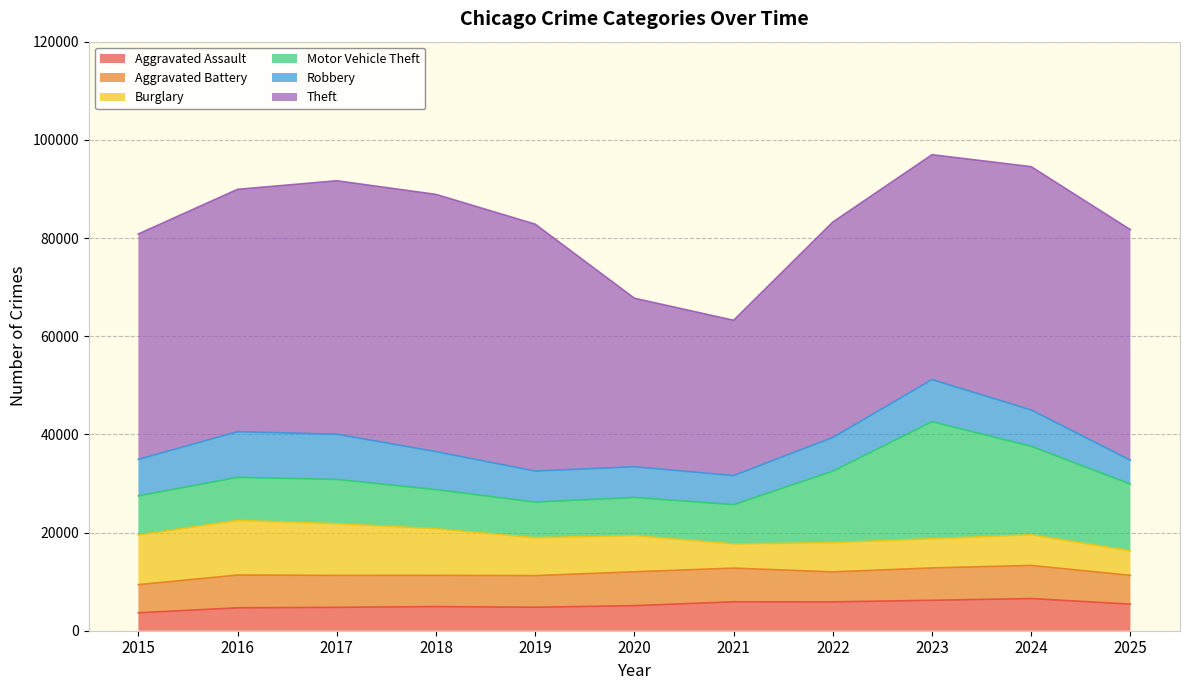

Reading left to right, transcribe all the data shown in this chart.

Aggravated Assault: 2015=3653	2016=4674	2017=4767	2018=4915	2019=4786	2020=5112	2021=5895	2022=5880	2023=6205	2024=6556	2025=5418
Aggravated Battery: 2015=5738	2016=6673	2017=6507	2018=6368	2019=6439	2020=6902	2021=6866	2022=6111	2023=6592	2024=6749	2025=5867
Burglary: 2015=10105	2016=11129	2017=10530	2018=9495	2019=7733	2020=7368	2021=4921	2022=5947	2023=5939	2024=6236	2025=5002
Motor Vehicle Theft: 2015=7968	2016=8768	2017=9018	2018=7972	2019=7251	2020=7763	2021=8008	2022=14562	2023=23852	2024=18026	2025=13592
Robbery: 2015=7443	2016=9302	2017=9214	2018=7739	2019=6322	2020=6259	2021=5924	2022=6870	2023=8580	2024=7407	2025=4857
Theft: 2015=45923	2016=49374	2017=51629	2018=52398	2019=50290	2020=34332	2021=31626	2022=43880	2023=45806	2024=49563	2025=46961